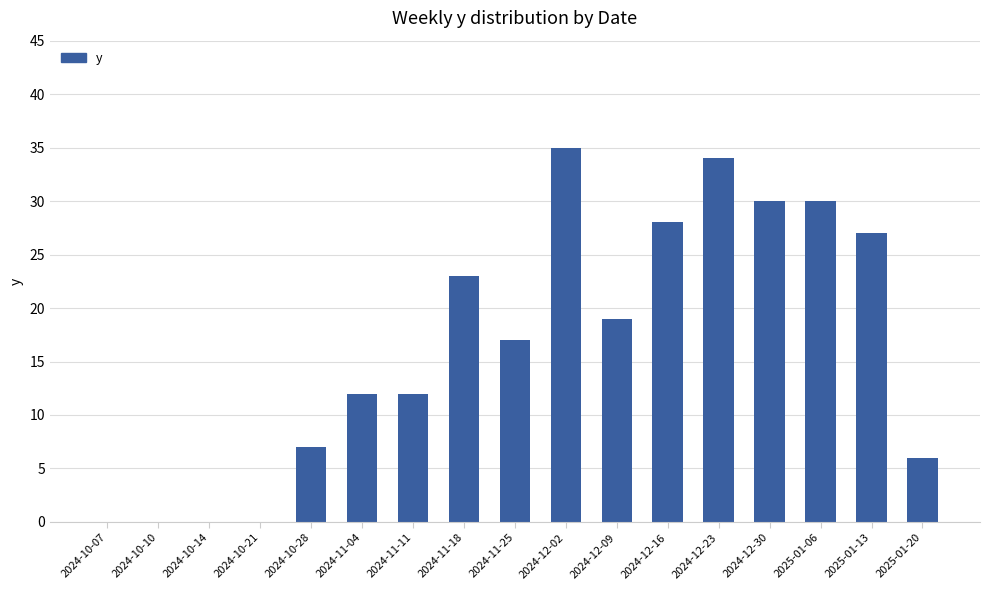

Is it true that the value at 2024-11-25 is 17?

True